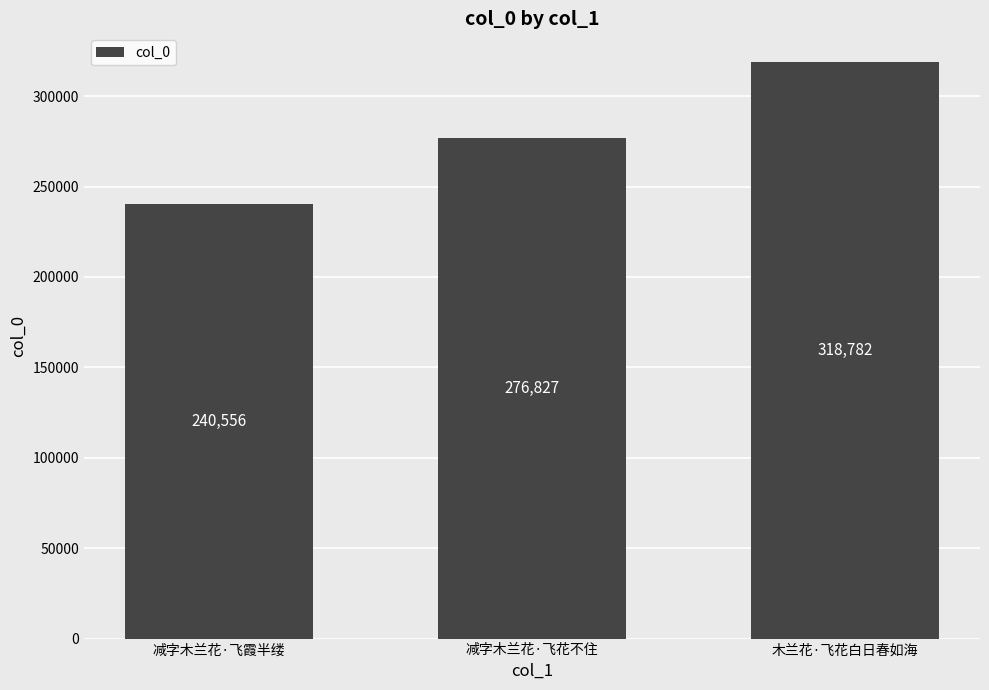

What is the sum of the values at 木兰花·飞花白日春如海 and 减字木兰花·飞霞半缕?

559338